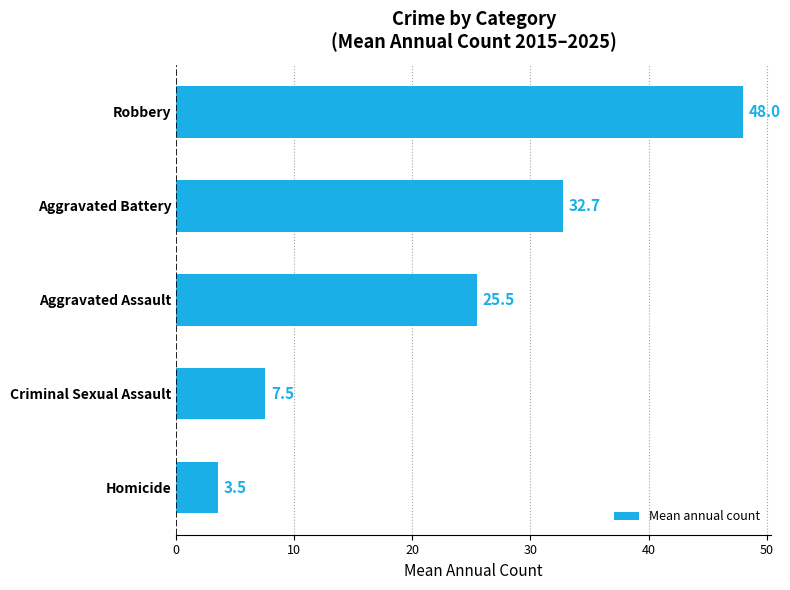

Which category has the highest value across all series?

Robbery